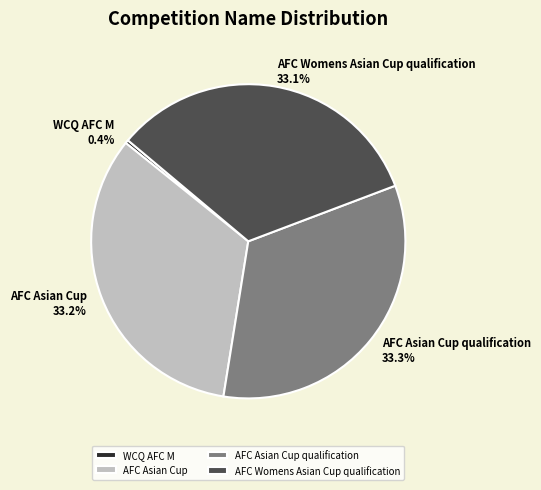

Is it true that AFC Asian Cup is 33% of the pie?

True